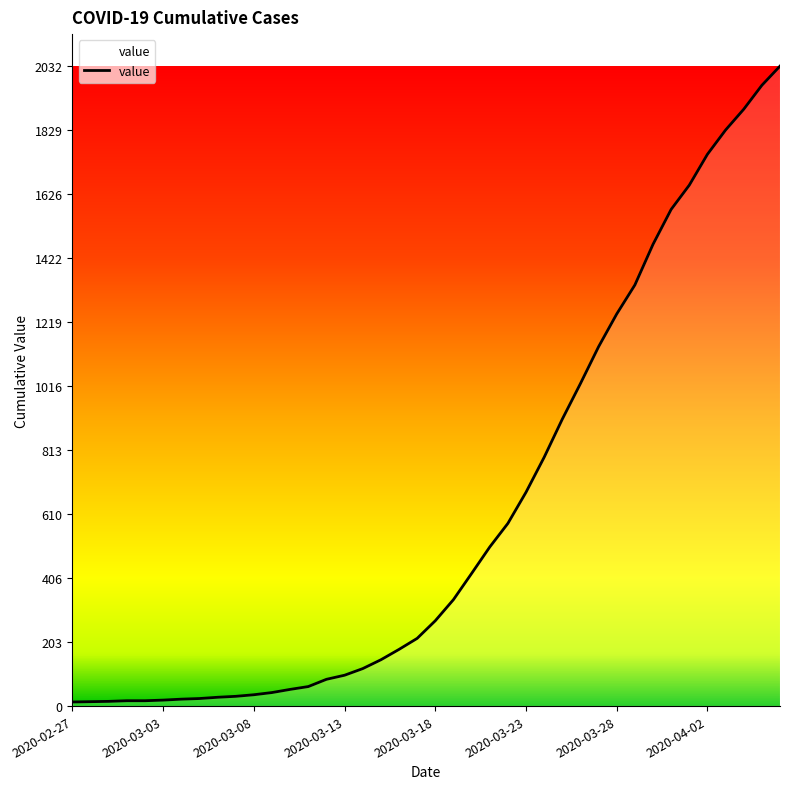

How many series are shown in this chart?

1